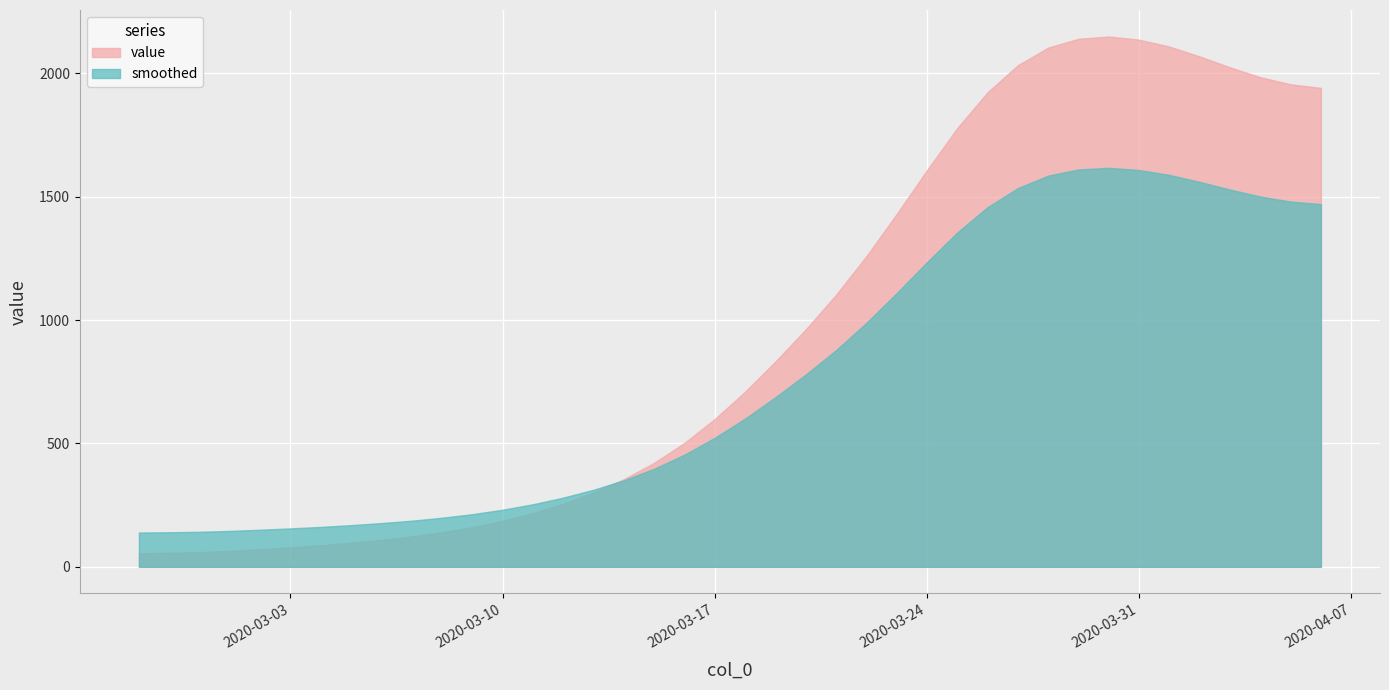

What is the sum of all values?

44956